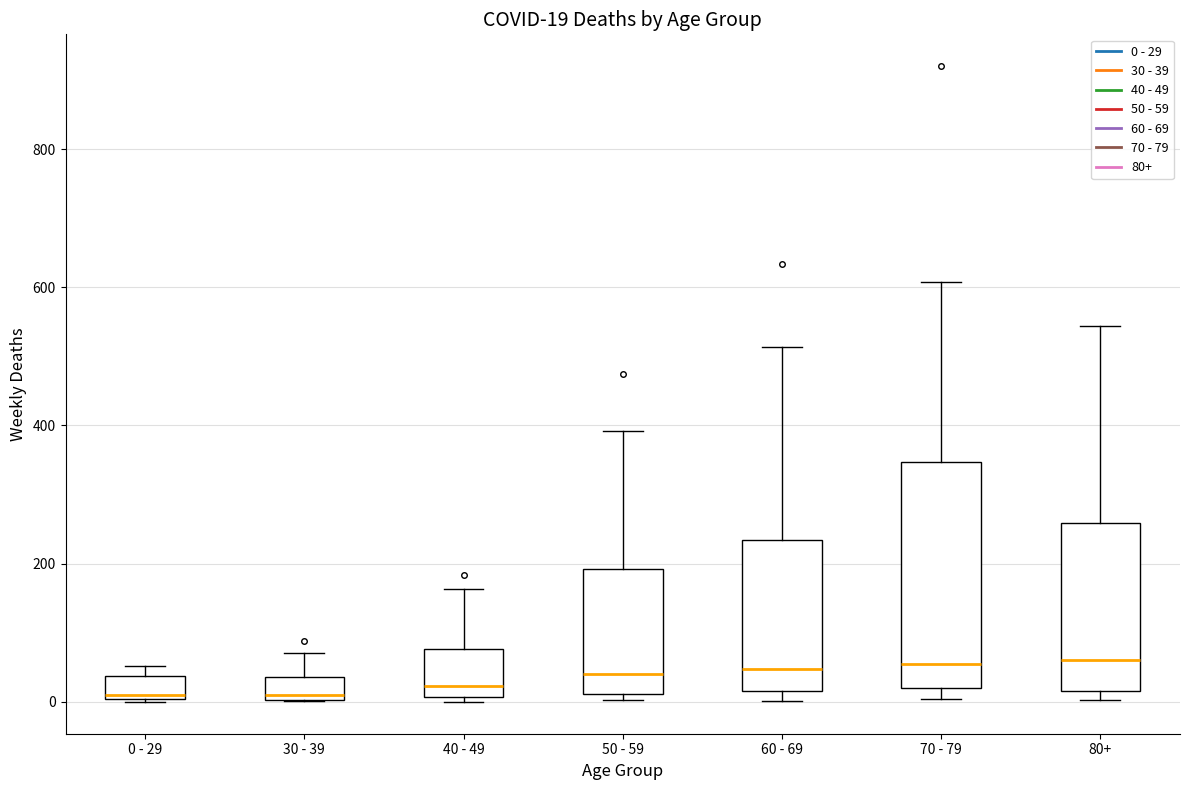

Comparing the boxes themselves (not the whiskers), which one is the tallest?

70 - 79